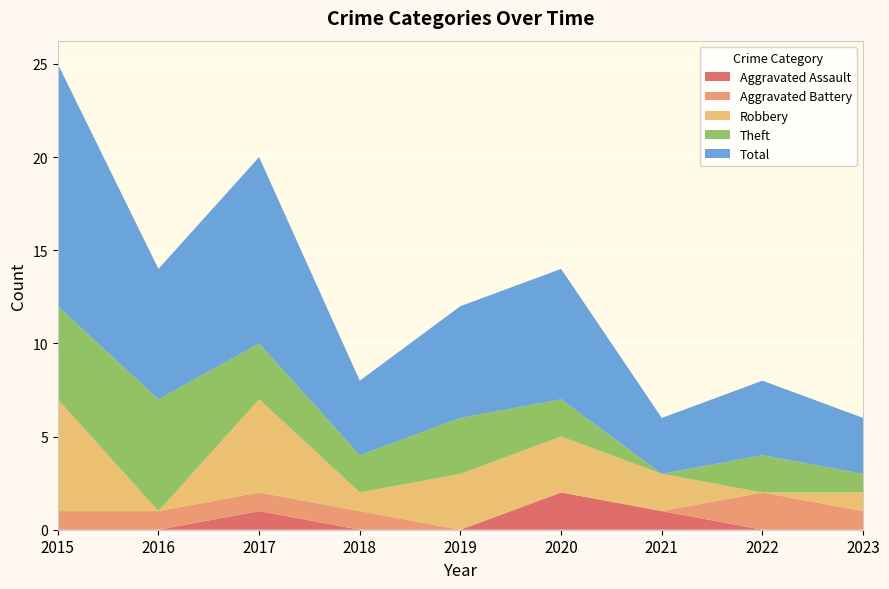

Reading right to left, list all the values displayed in this chart.

Aggravated Assault: 0	0	1	2	0	0	1	0	0
Aggravated Battery: 1	2	0	0	0	1	1	1	1
Robbery: 1	0	2	3	3	1	5	0	6
Theft: 1	2	0	2	3	2	3	6	5
Total: 3	4	3	7	6	4	10	7	13